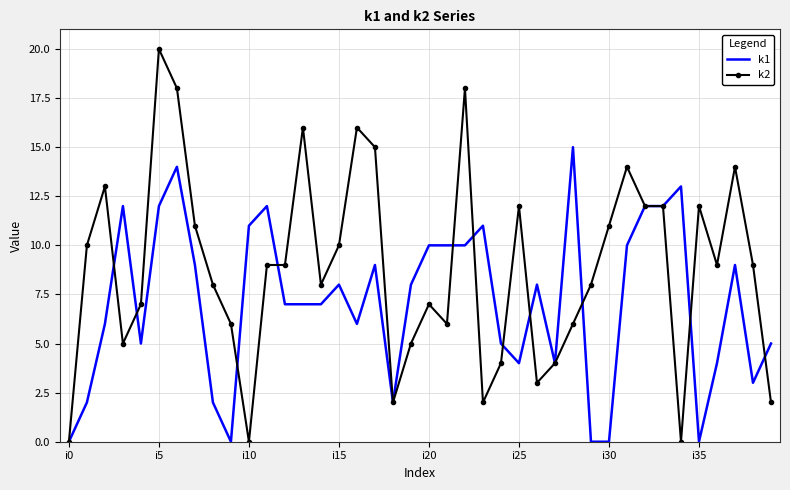

Which series has the largest range (max minus min)?

k2